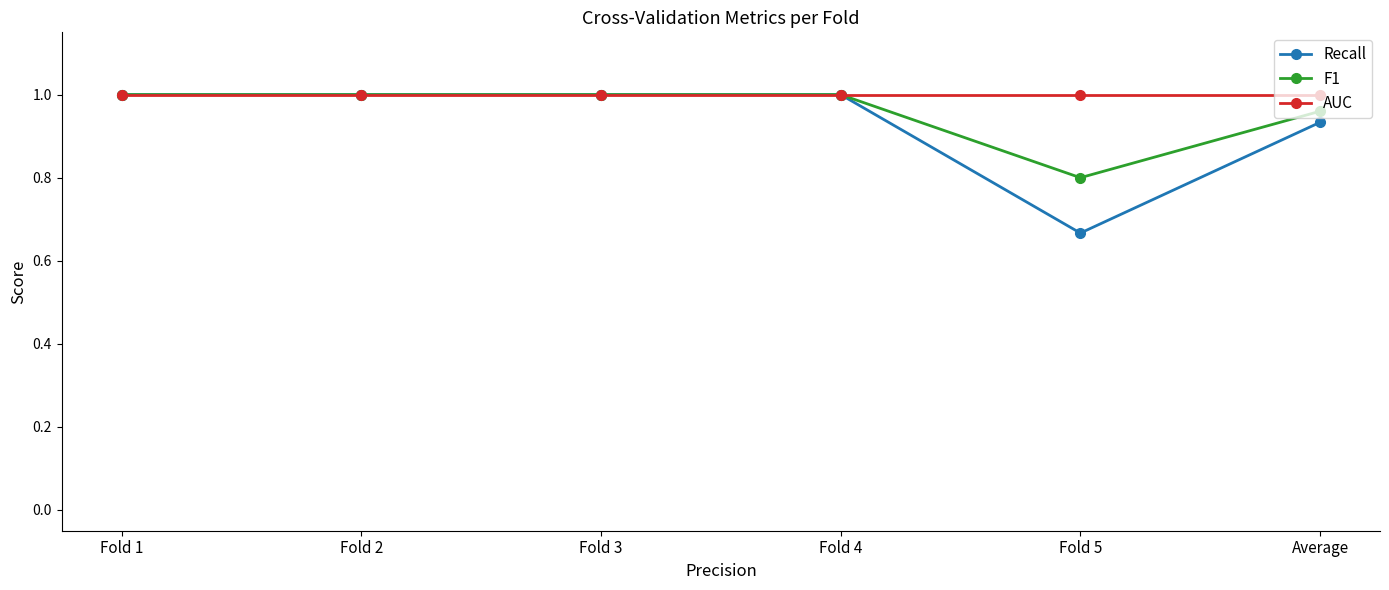

What is the lowest value of the F1 series?

0.8